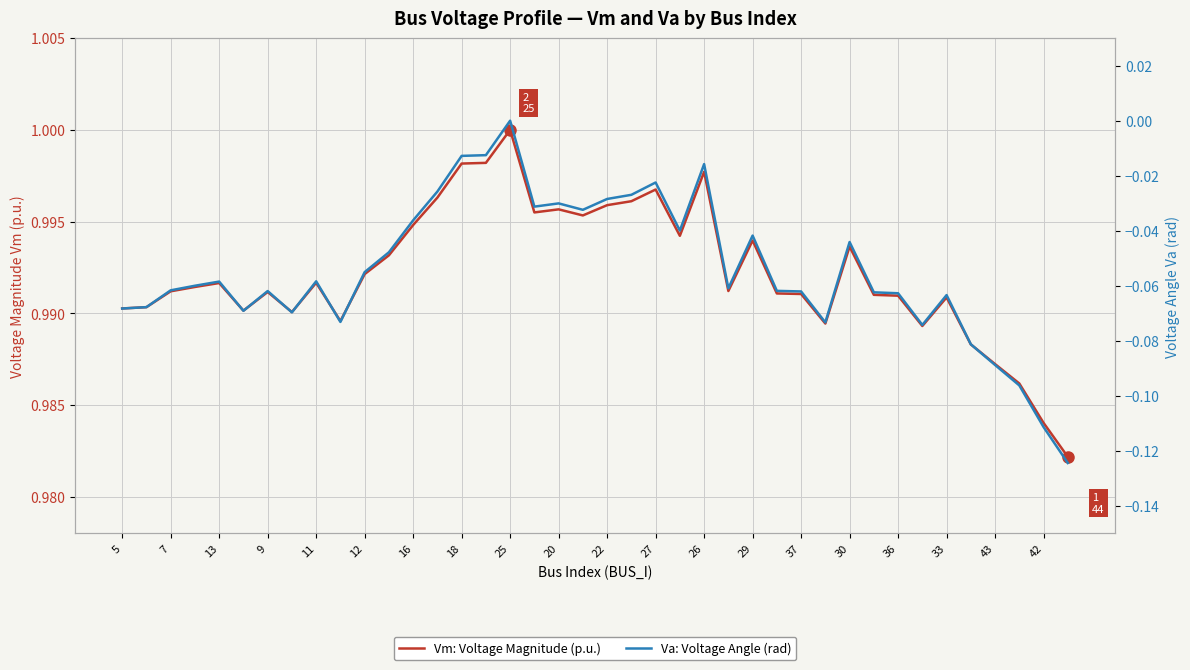

What is the sum of all Va: Voltage Angle (rad) values?

-2.2